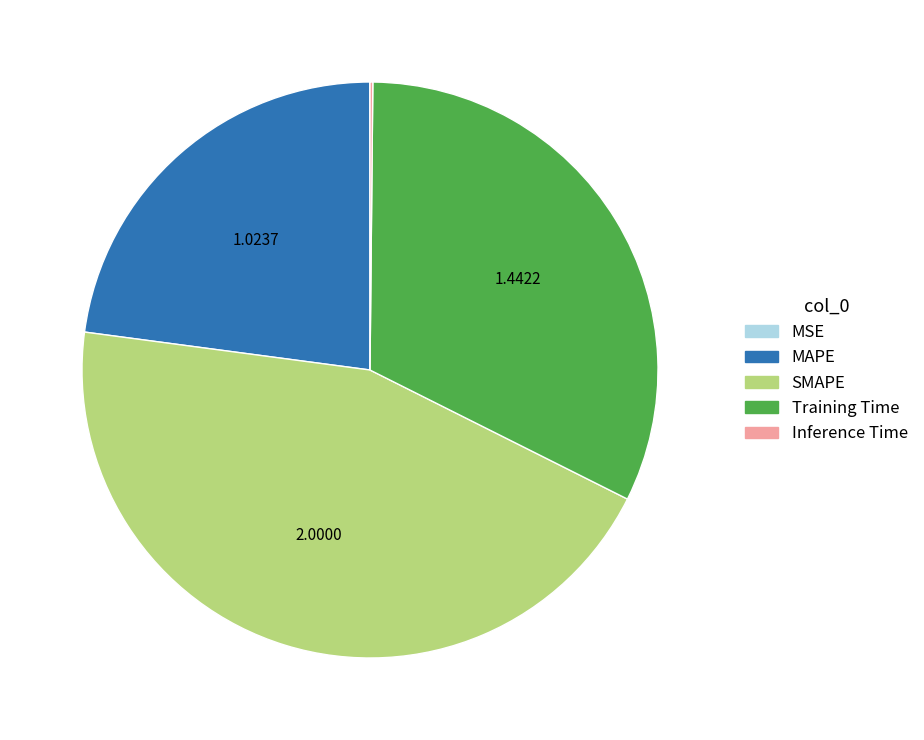

Approximately how many times larger is the value at SMAPE compared to Training Time?

1.4